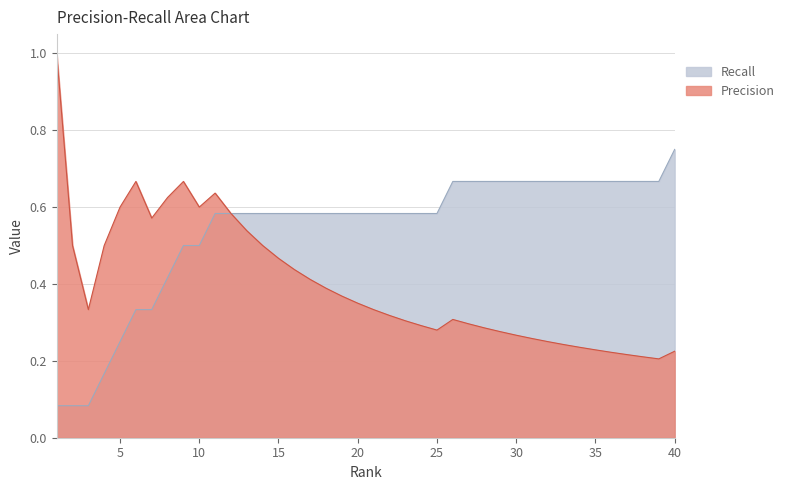

What is the maximum value for Precision?

1.0